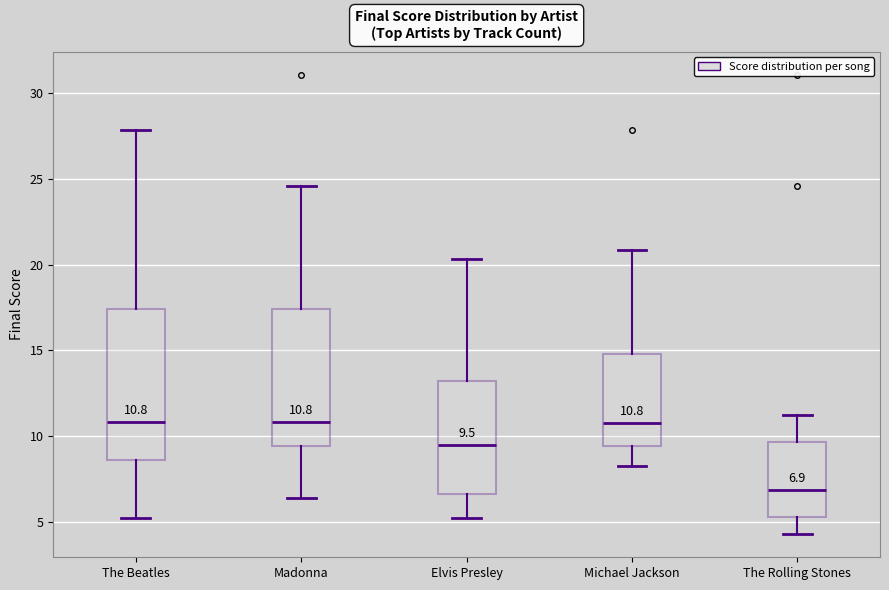

Which box is the tallest, from its lower edge to its upper edge?

The Beatles